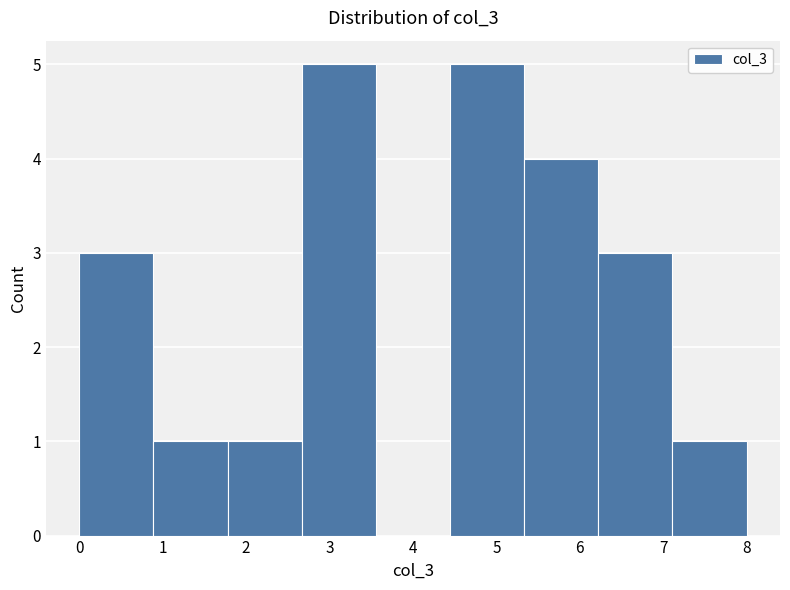

What is the height of the bar covering 0.9 to 1.8 on the x-axis? Neither the bar edges nor the heights are printed on the chart, so give them approximately, as read against the axes.

1